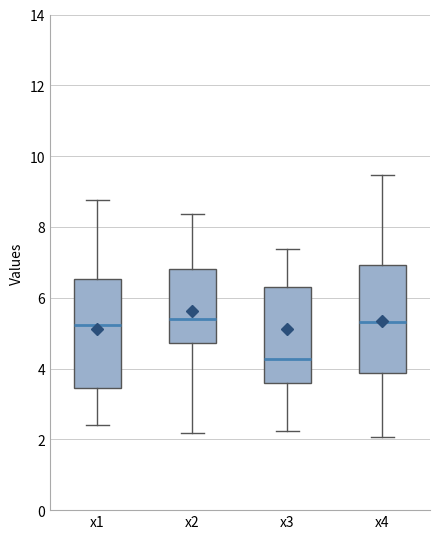

Reading left to right, read every box against the y-axis: the position of its median line, the range the box covers, and the ends of its whiskers. The values are not printed on the chart, so give them approximately, as read against the axis.

x1: median 5.2, box 3.4 to 6.6, whiskers 2.4 to 8.8
x2: median 5.4, box 4.8 to 6.8, whiskers 2.2 to 8.4
x3: median 4.2, box 3.6 to 6.2, whiskers 2.2 to 7.4
x4: median 5.4, box 3.8 to 7.0, whiskers 2.0 to 9.4